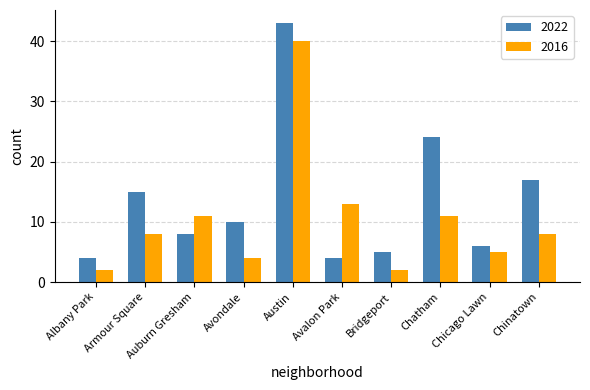

Rank the series at Chinatown from lowest to highest value.

2016, 2022